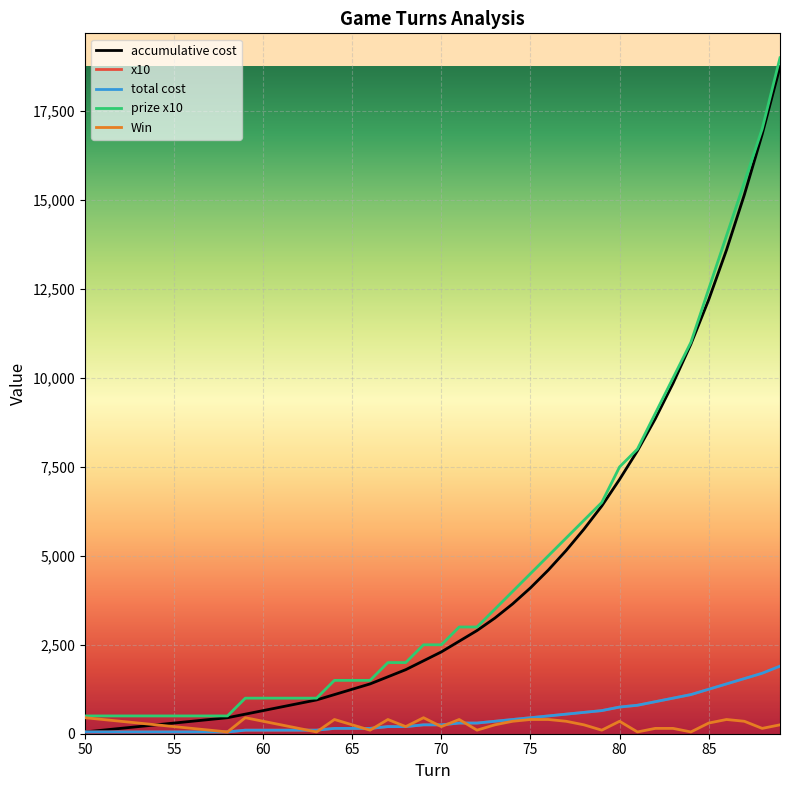

Does the chart display data point markers on the line(s)?

No